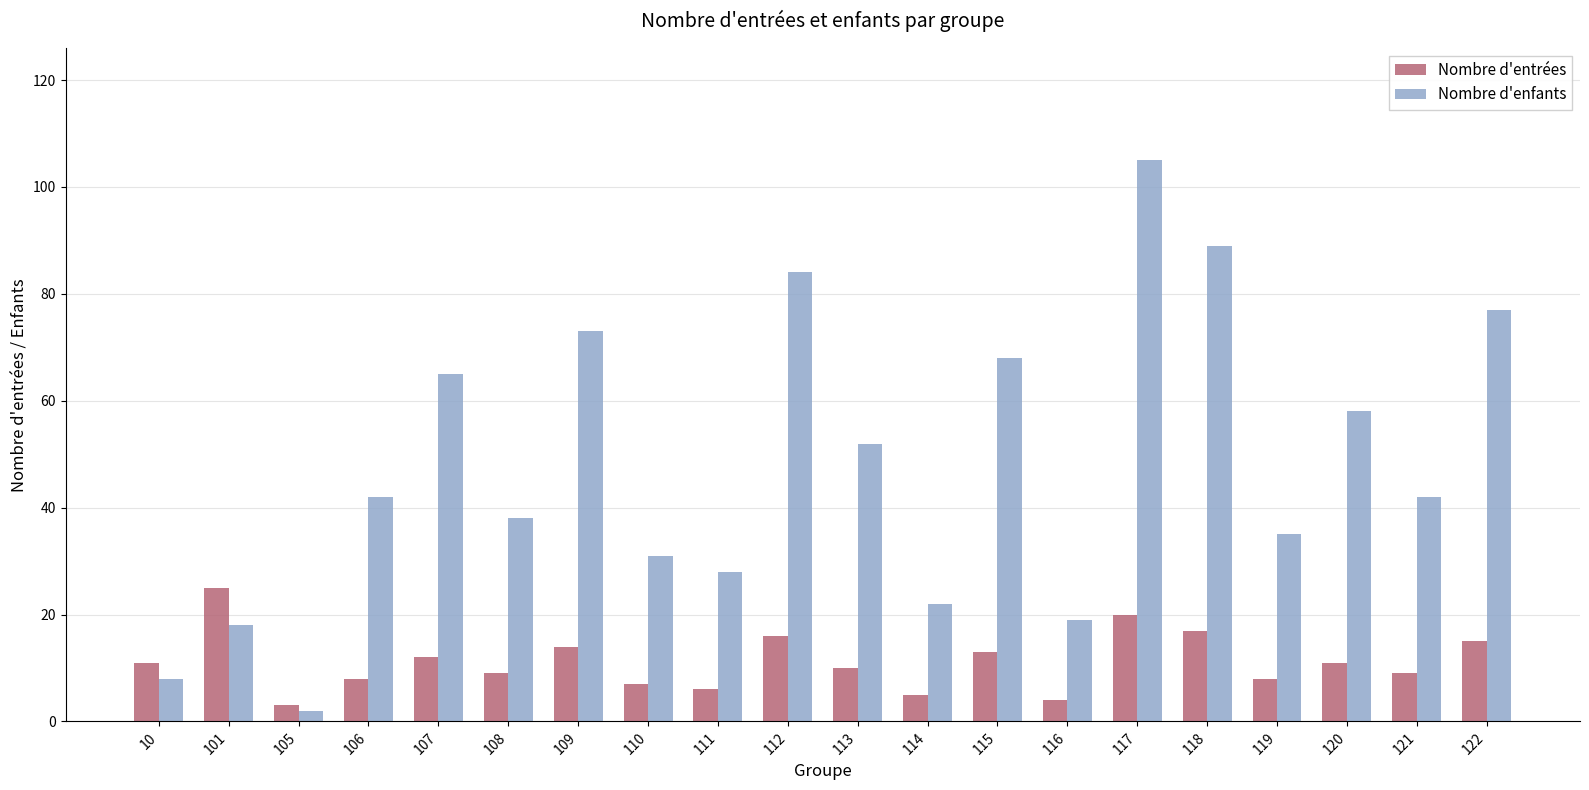

Is it true that Nombre d'entrées equals 3 at 105?

True